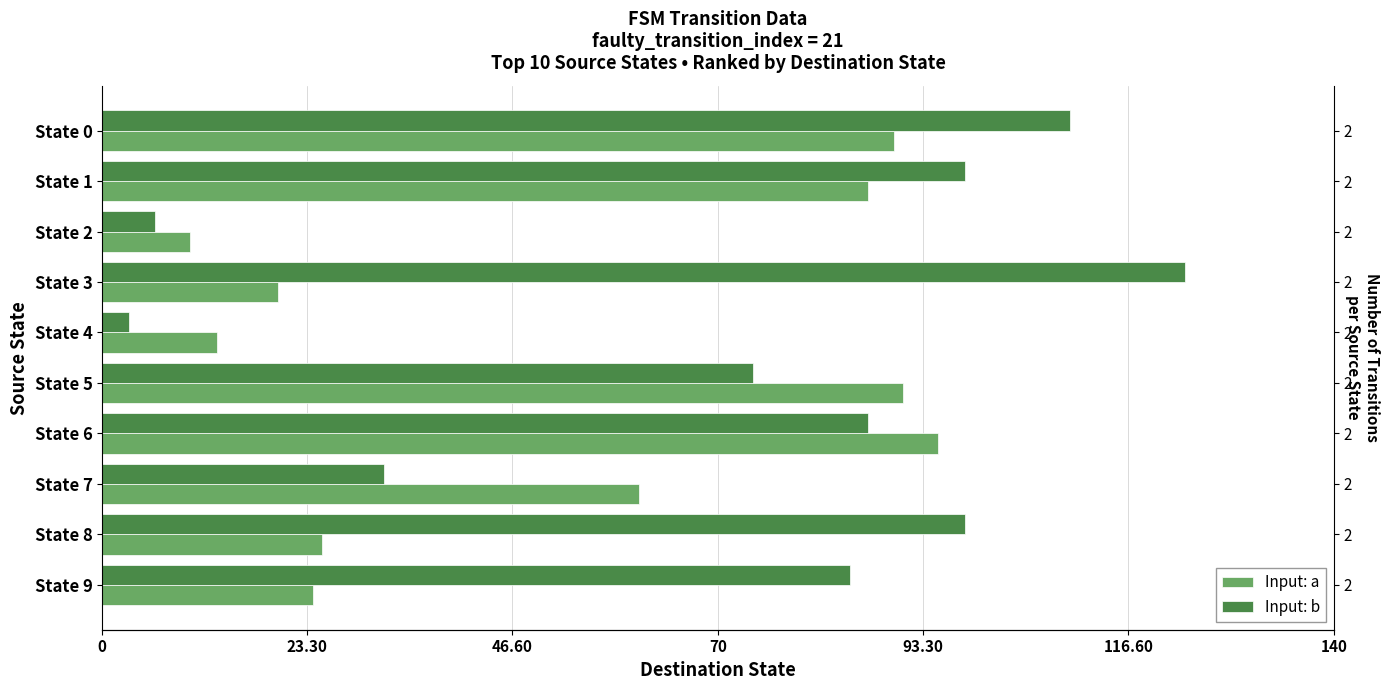

Are the bars horizontal?

Yes